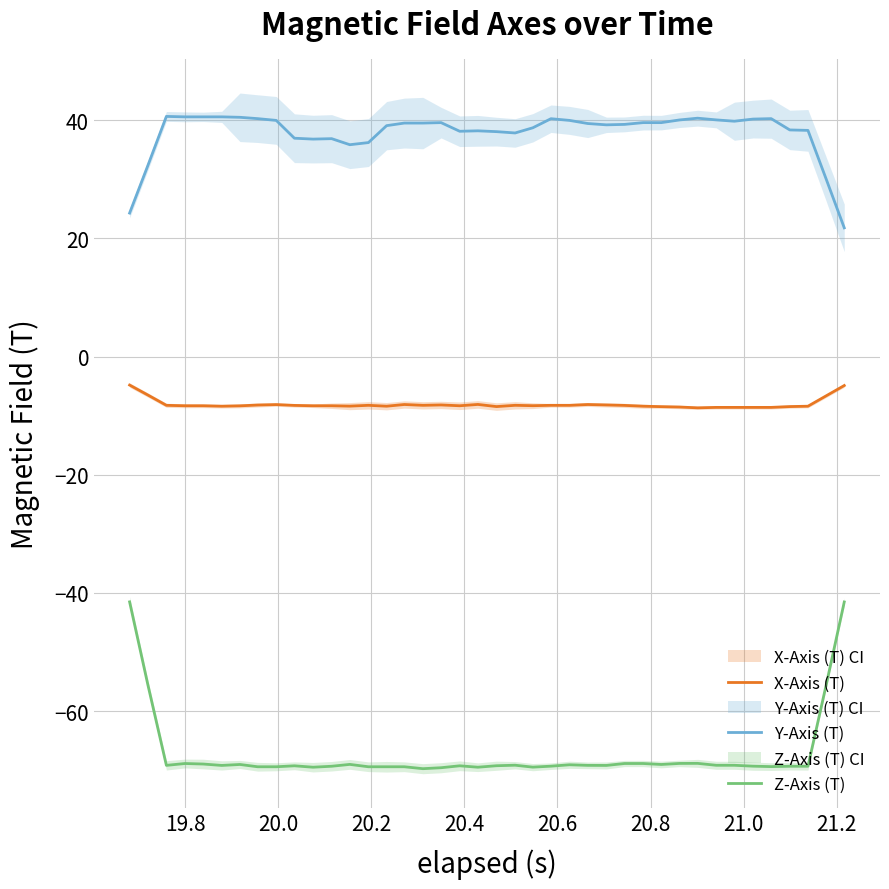

True or false: X-Axis (T) and Z-Axis (T) cross at least once.

False